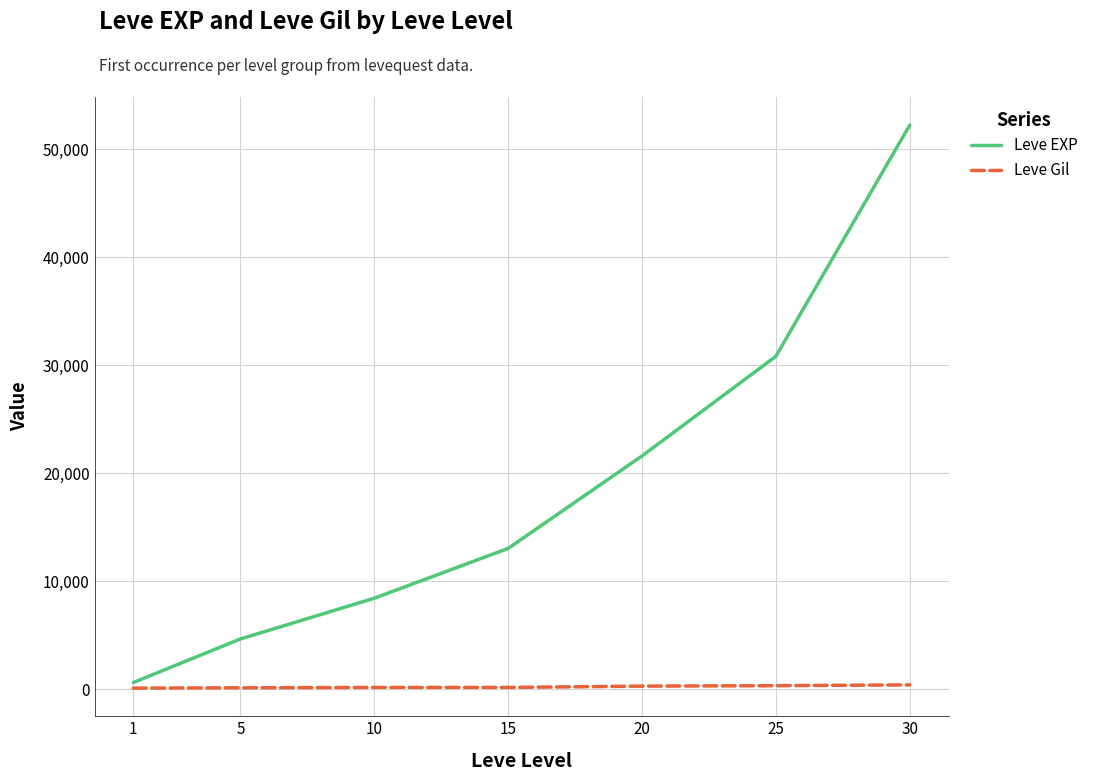

How many series are shown in this chart?

2